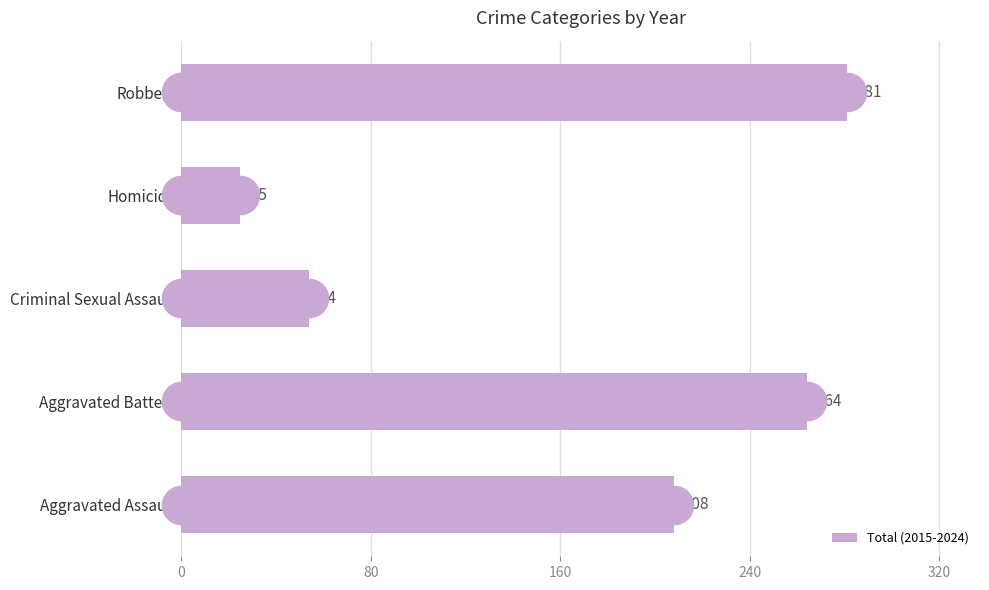

List the labels in order of value, smallest first.

Homicide, Criminal Sexual Assault, Aggravated Assault, Aggravated Battery, Robbery